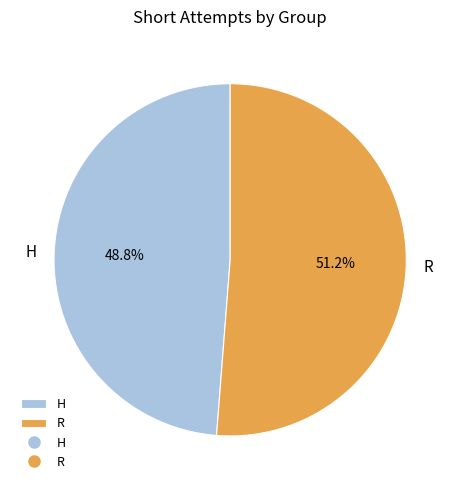

What is the majority slice?

R